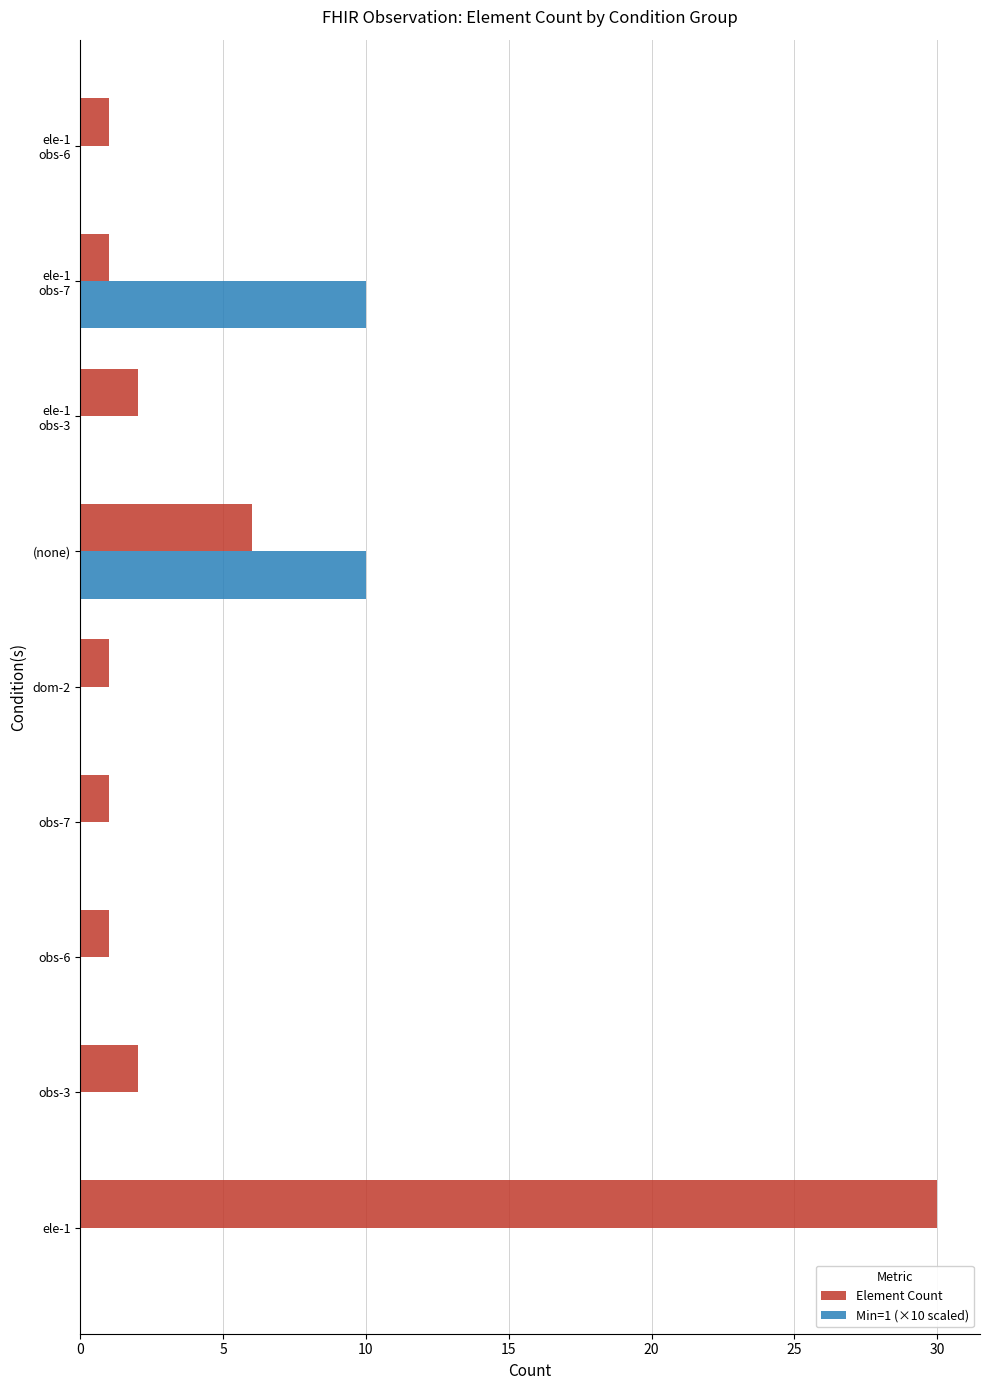

Which series has the largest total across all categories?

Element Count